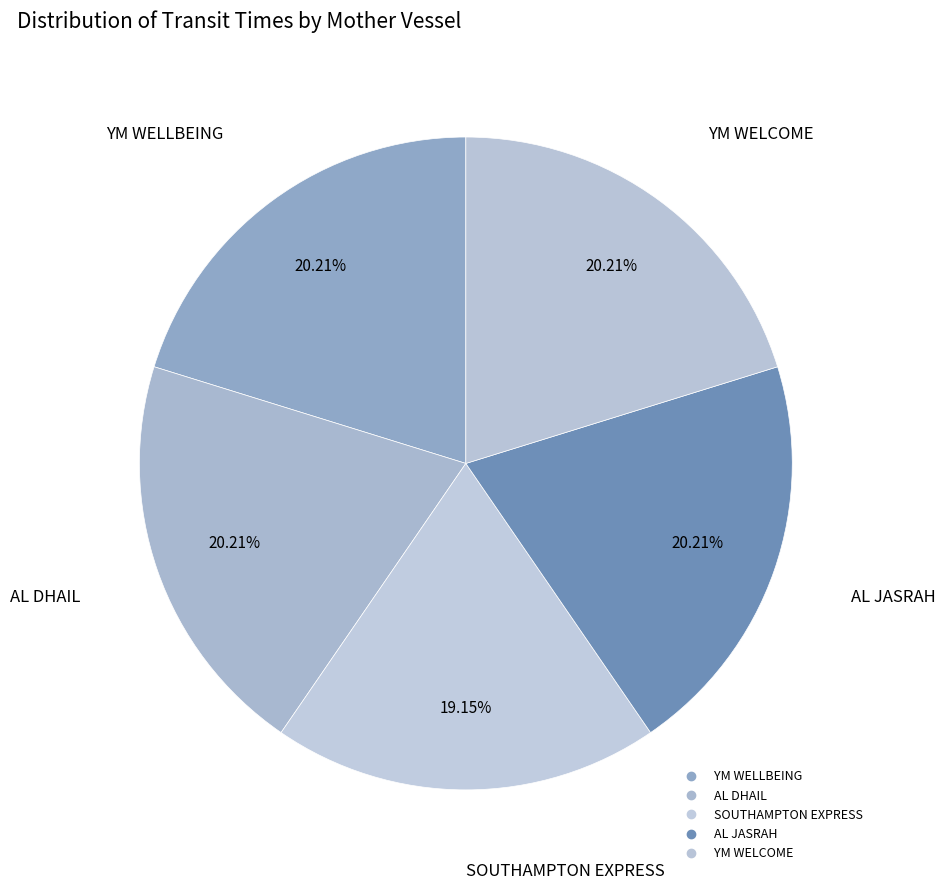

How many slices are in this pie chart?

5